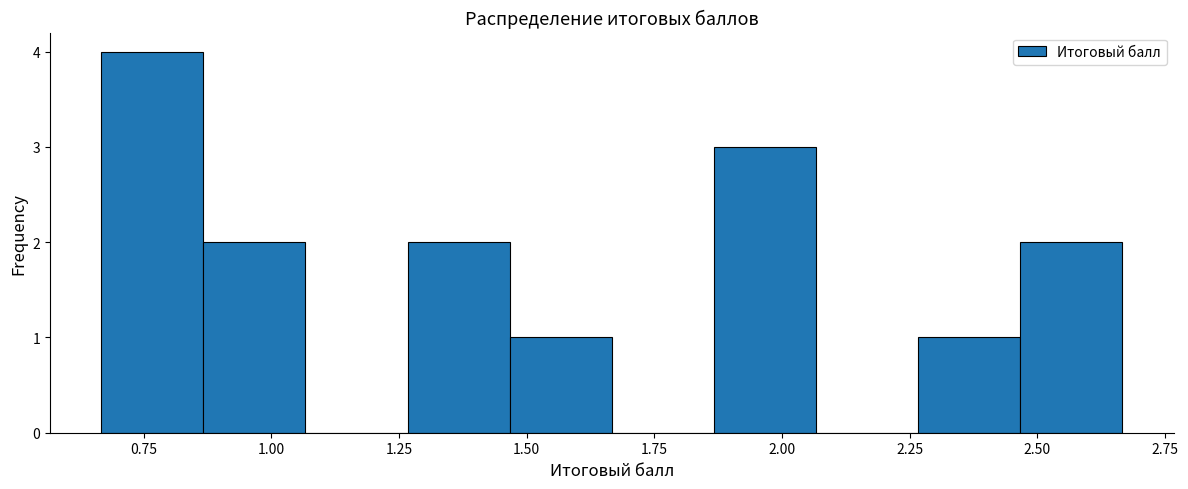

Reading left to right, list every bar in this chart as the range it spans on the x-axis followed by its height. Neither the bar edges nor the heights are printed on the chart, so give them approximately, as read against the axes.

0.65 to 0.85: 4
0.85 to 1.05: 2
1.05 to 1.25: 0
1.25 to 1.45: 2
1.45 to 1.65: 1
1.65 to 1.85: 0
1.85 to 2.05: 3
2.05 to 2.25: 0
2.25 to 2.45: 1
2.45 to 2.65: 2